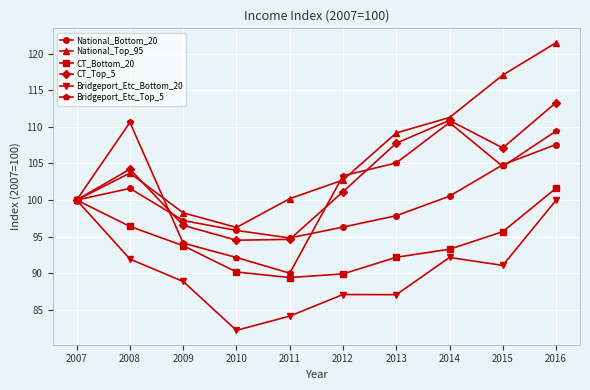

At which category does Bridgeport_Etc_Top_5 reach its first local valley?

2011